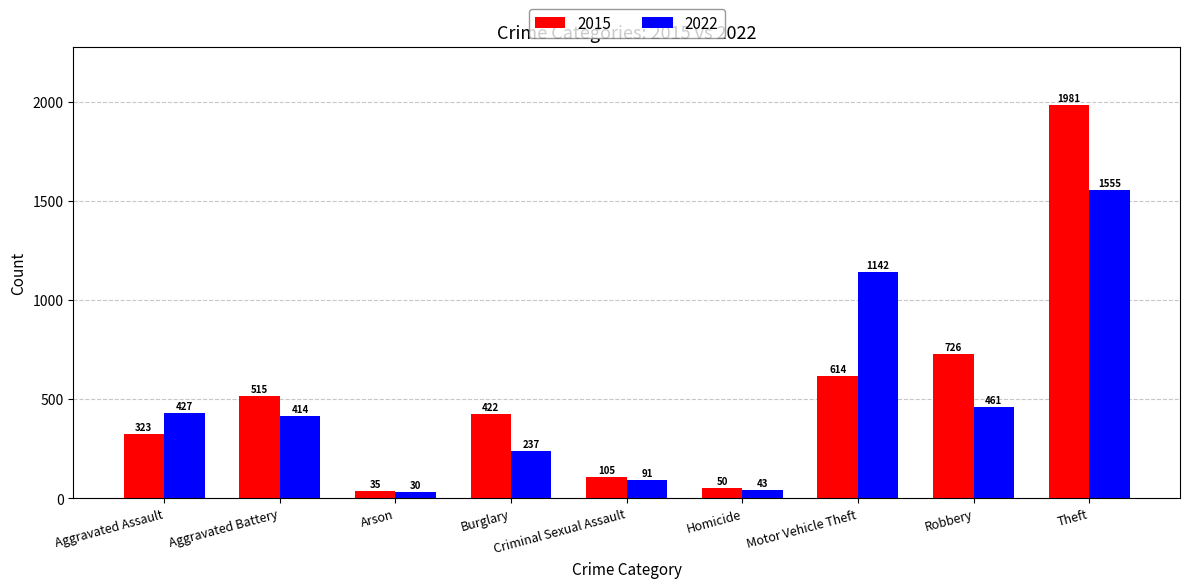

What is the label of the 3rd bar from the right?

Motor Vehicle Theft